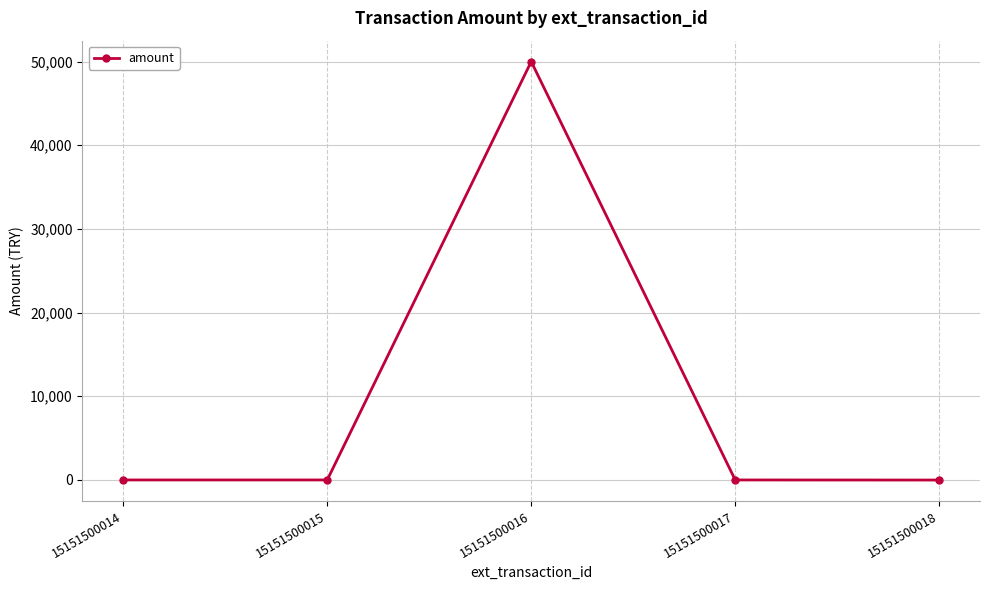

How many categories are shown in the chart?

5